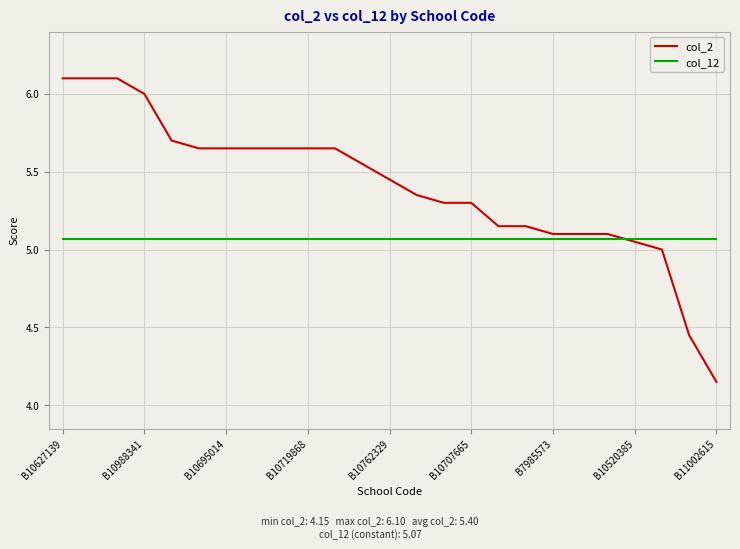

What is the maximum value for col_2?

6.1